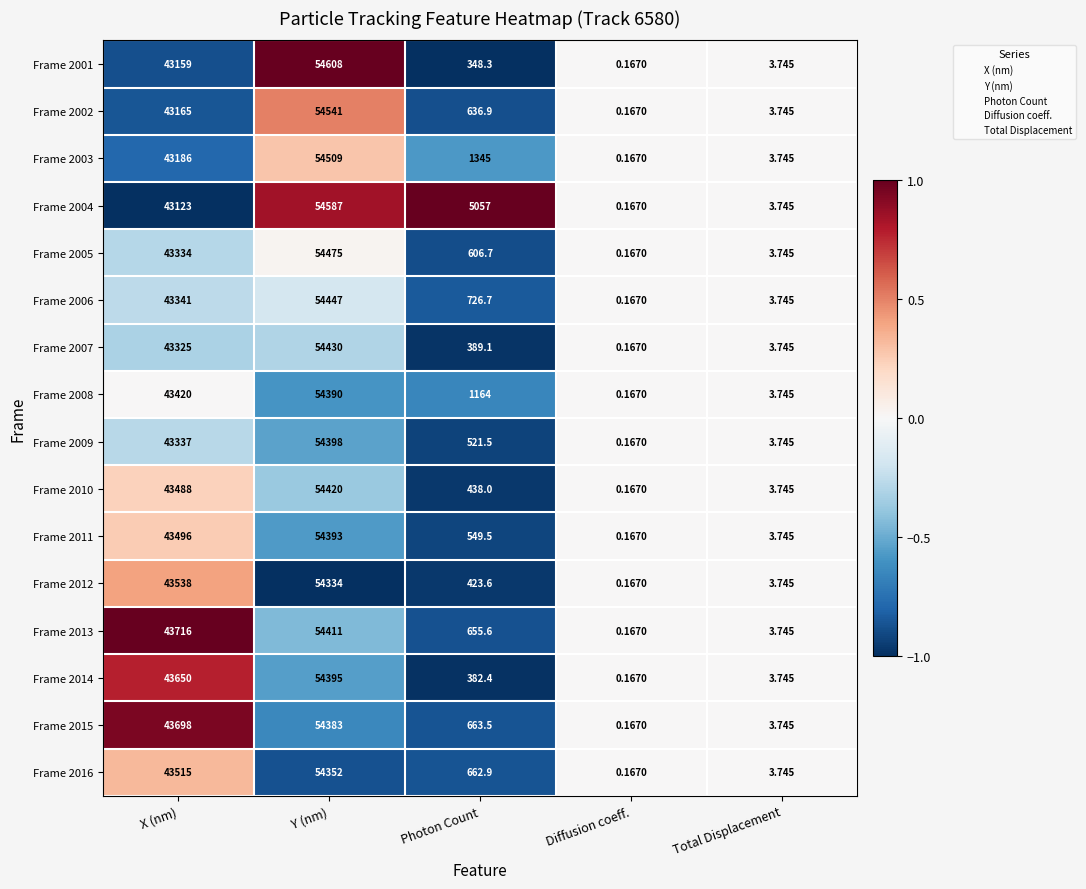

At which category is the sum across all series the highest?

Y (nm)